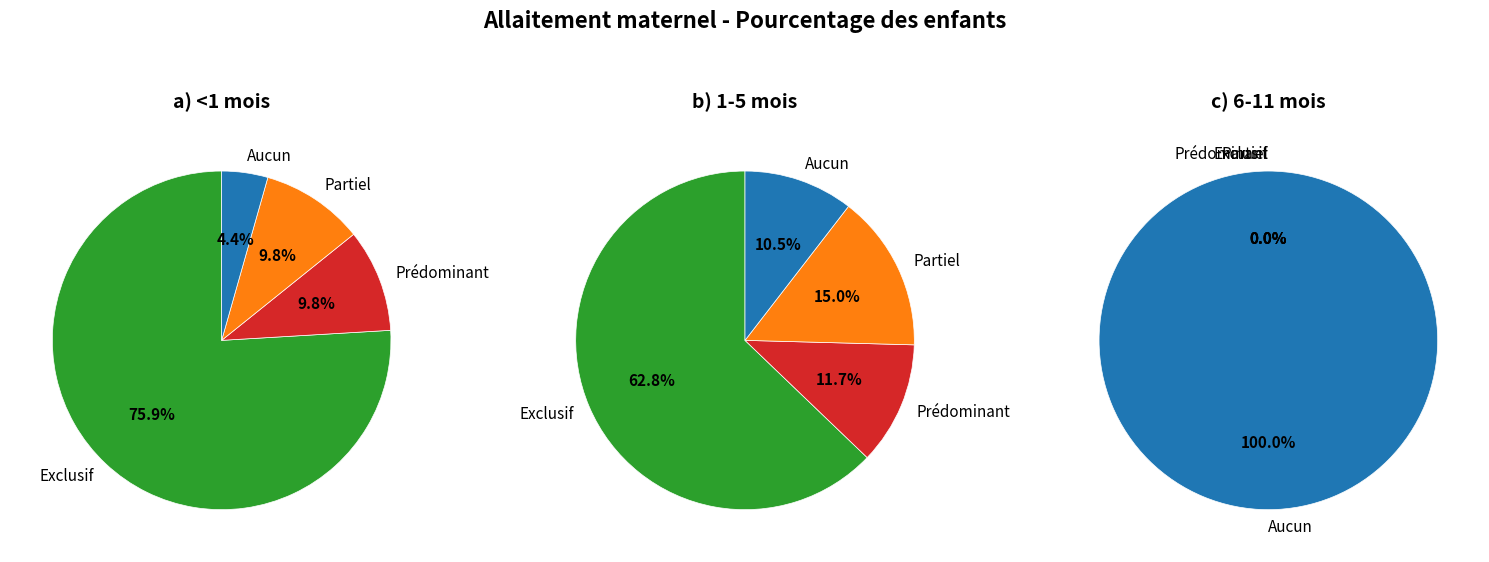

Is it true that Exclusif is 51% of the pie?

False